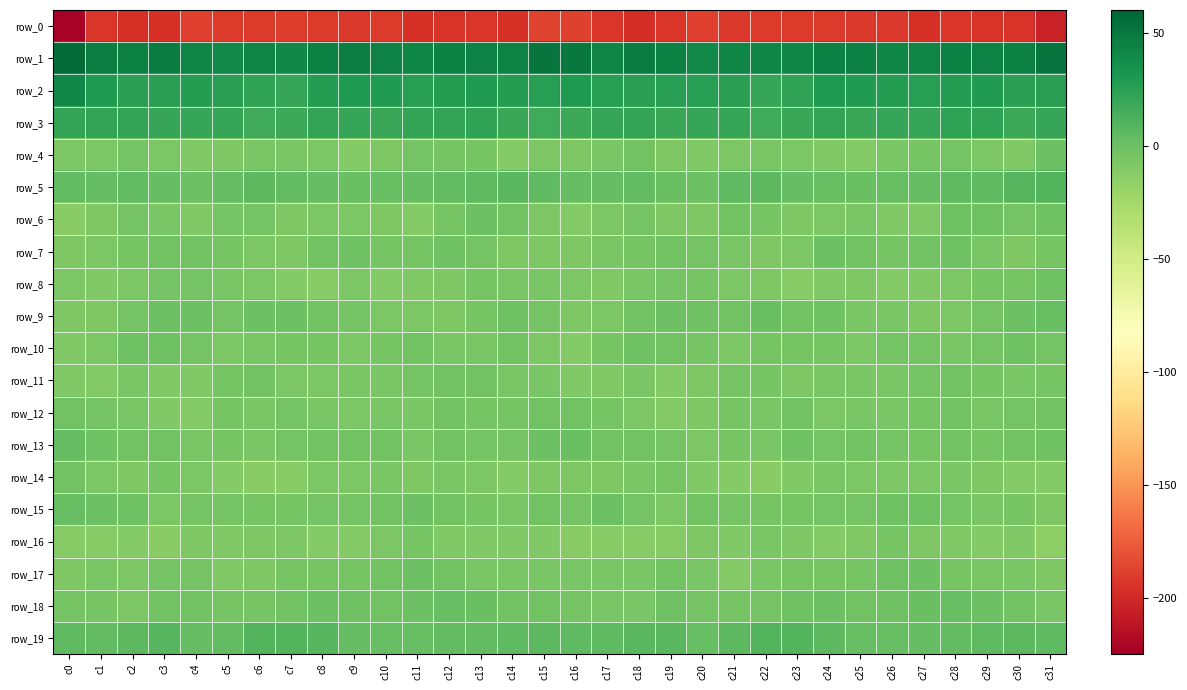

At c16, list the series in order from largest to smallest.

row_1, row_2, row_3, row_19, row_5, row_13, row_12, row_15, row_18, row_17, row_8, row_7, row_14, row_9, row_4, row_11, row_6, row_10, row_16, row_0